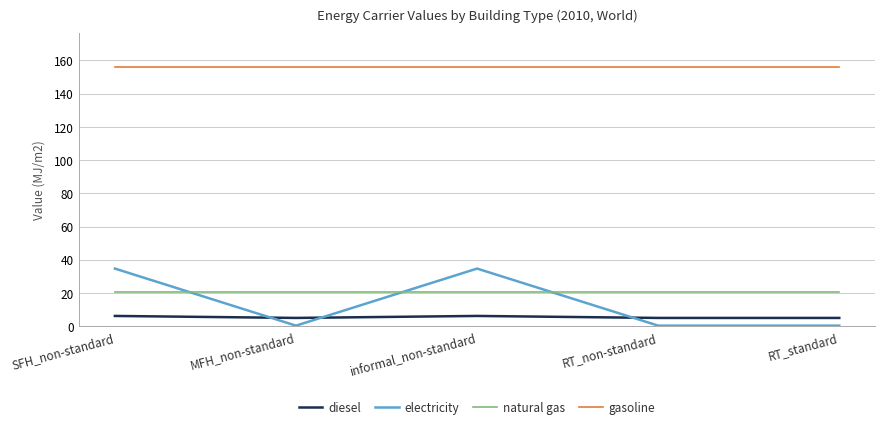

What are all the series names shown in the legend?

diesel, electricity, natural gas, gasoline